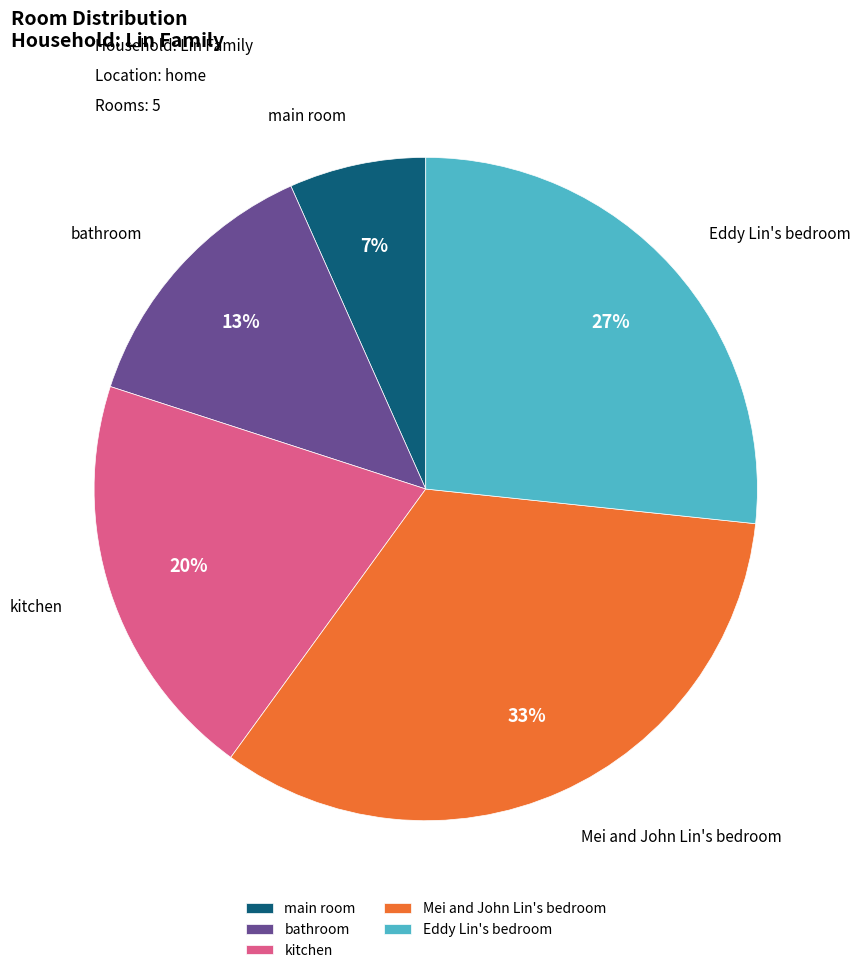

To the nearest percent, what percentage of the pie is bathroom?

13%